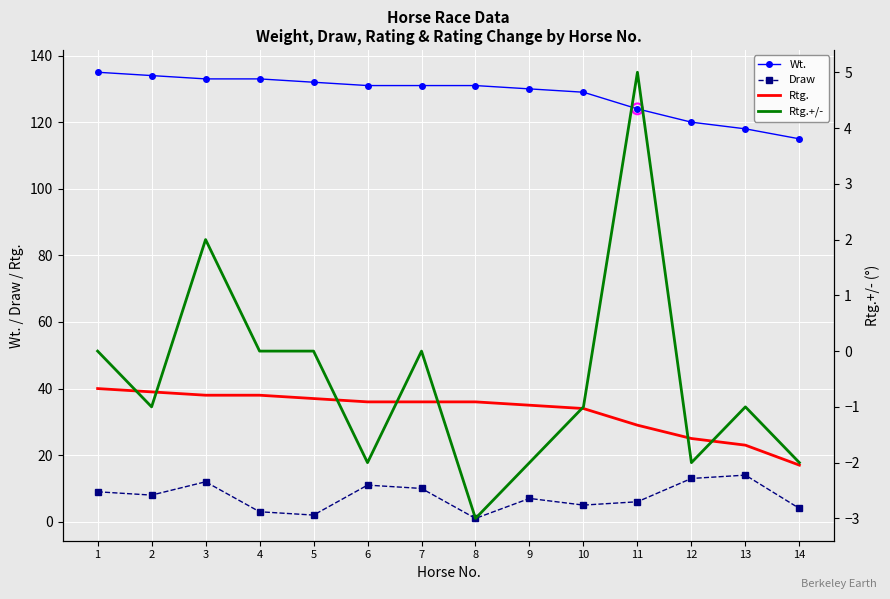

Which series reaches the maximum Y coordinate?

Wt.